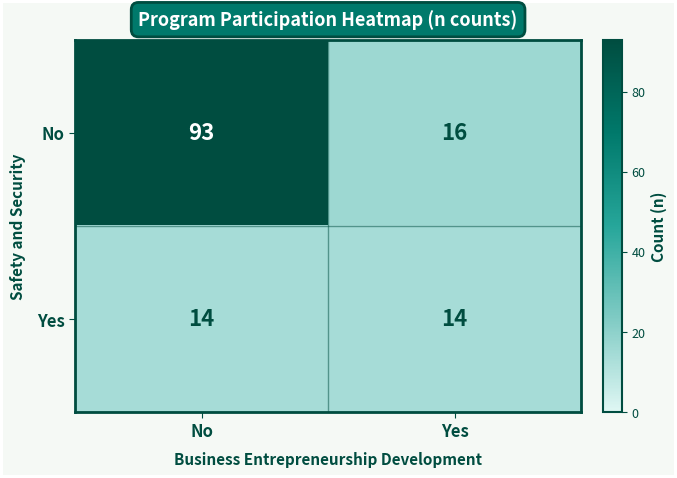

Between No and Yes, which series saw the biggest shift?

No